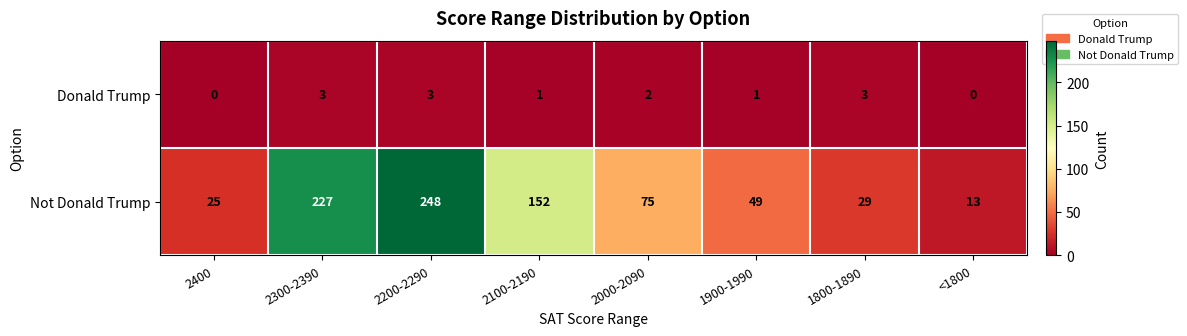

What is the difference between the second highest and minimum values in the Not Donald Trump series?

214